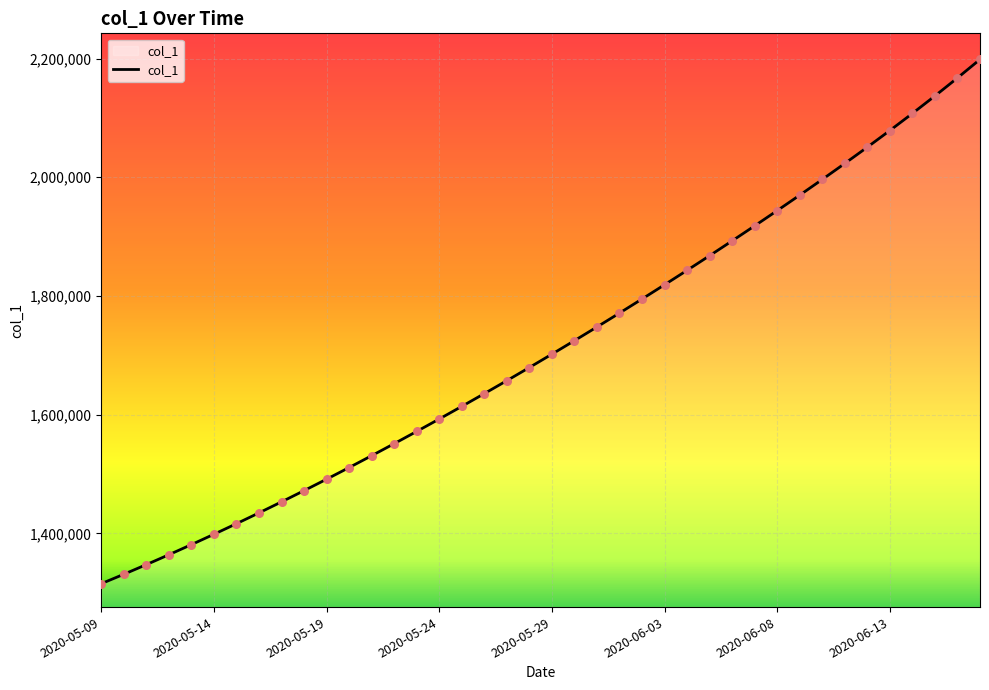

What is the difference between the maximum and minimum values?

883469.5